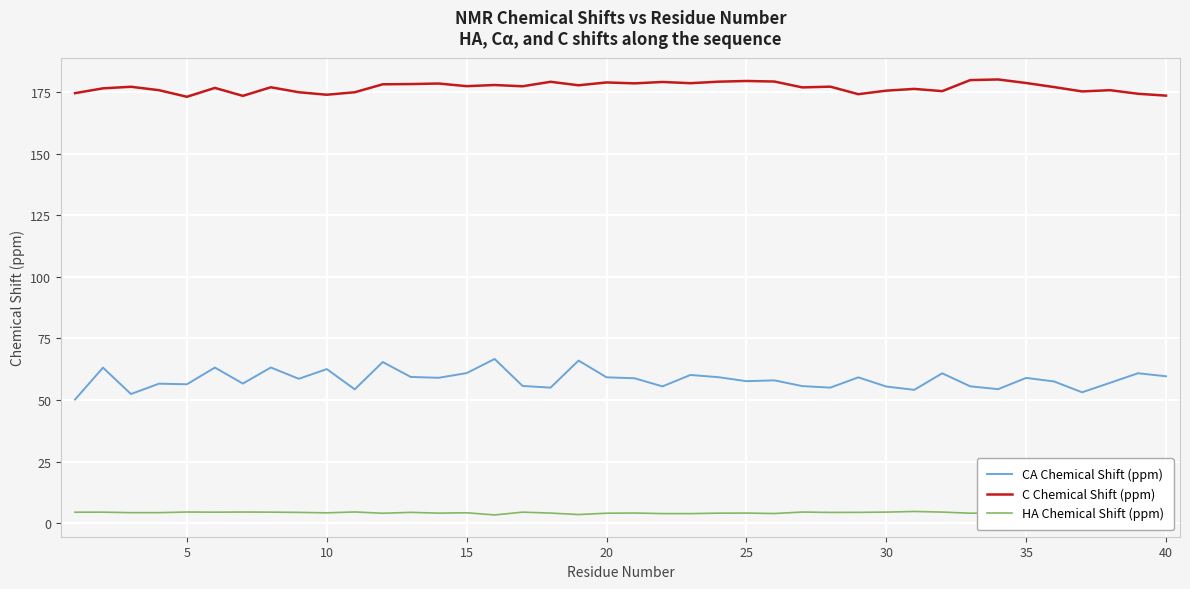

What is the lowest value of the C Chemical Shift (ppm) series?

173.1